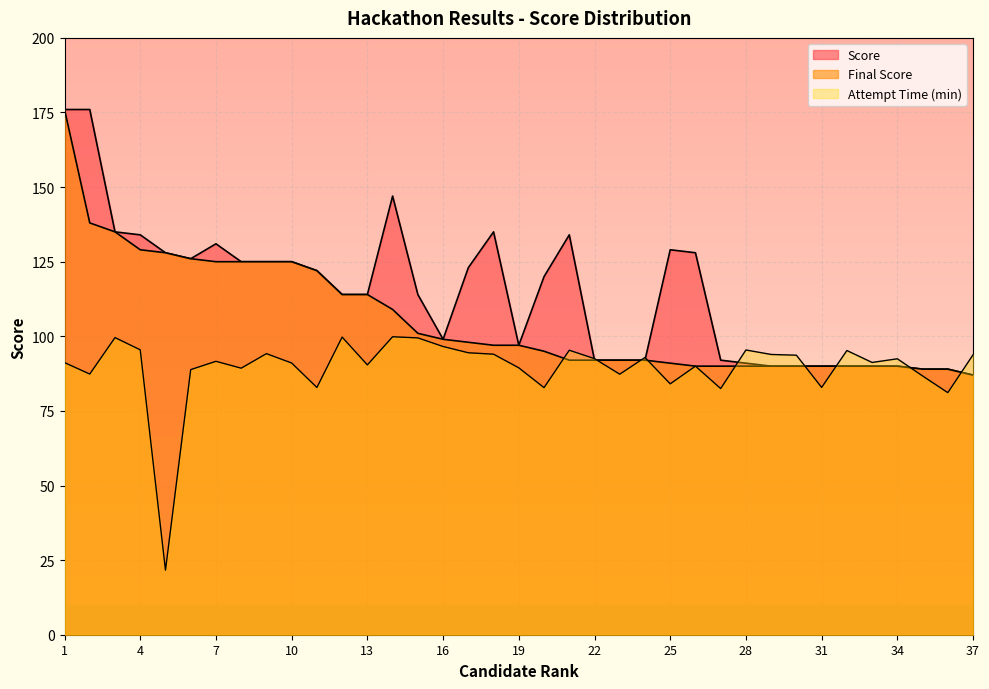

Is the value of Attempt Time (s) at 37 greater than the value of Score at 22?

Yes